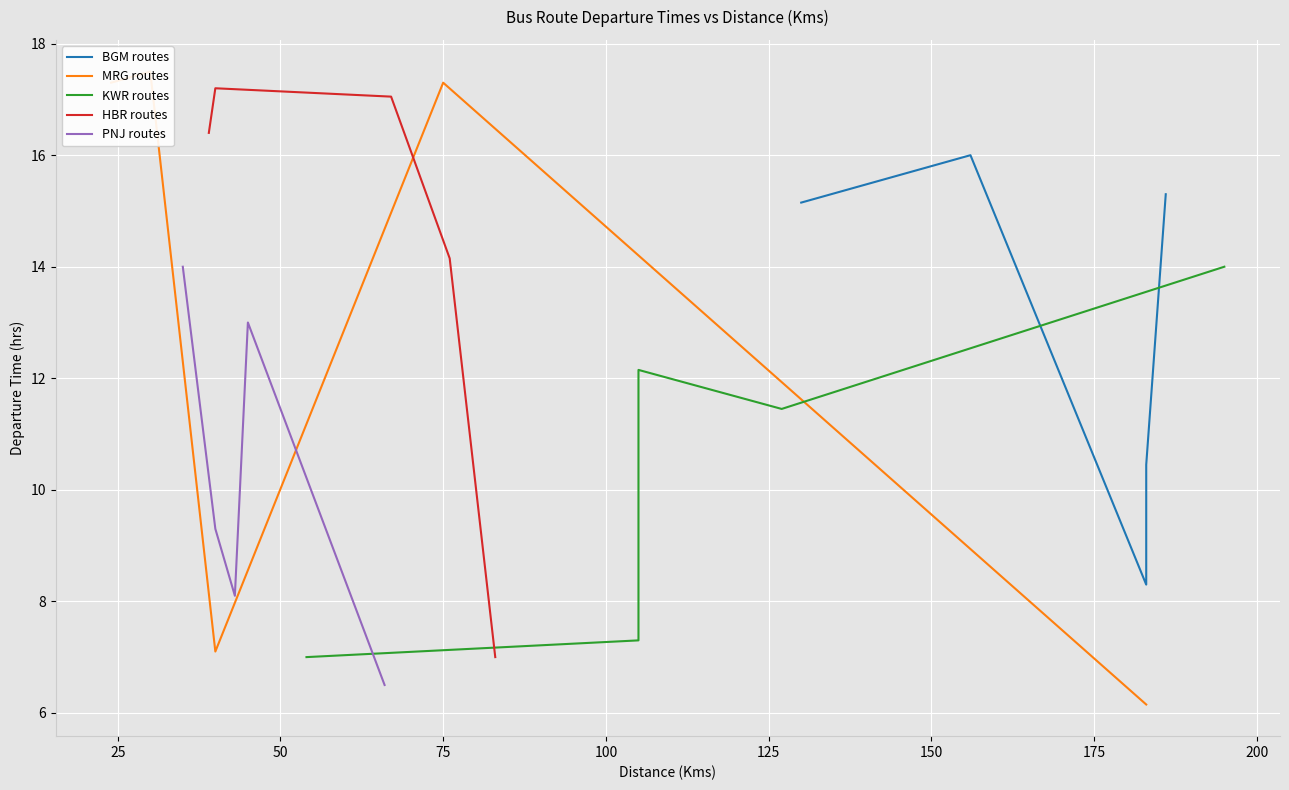

How many values in the MRG routes series are below 17?

2